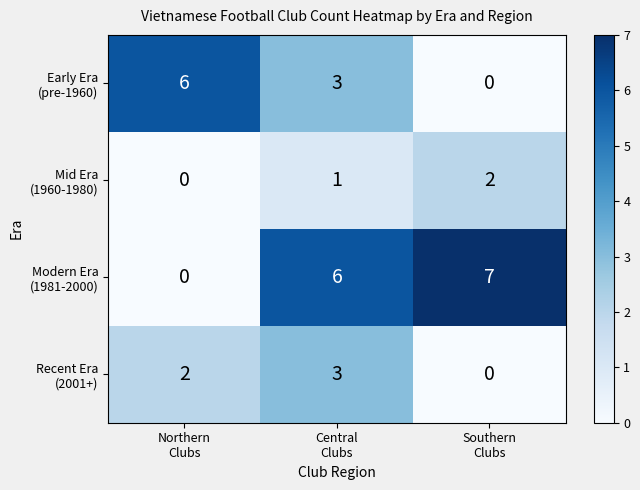

At how many categories does at least one series exceed 3?

3